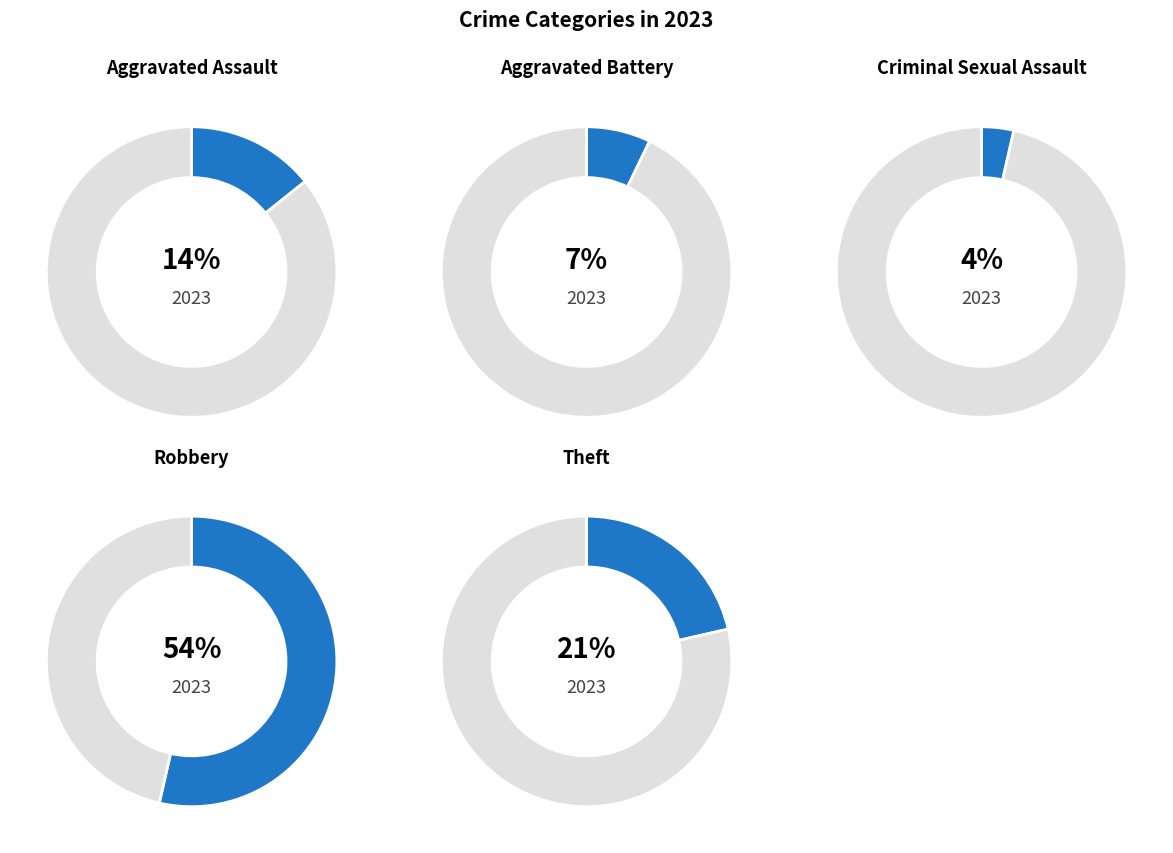

Rank the categories by value from highest to lowest.

Robbery, Theft, Aggravated Assault, Aggravated Battery, Criminal Sexual Assault